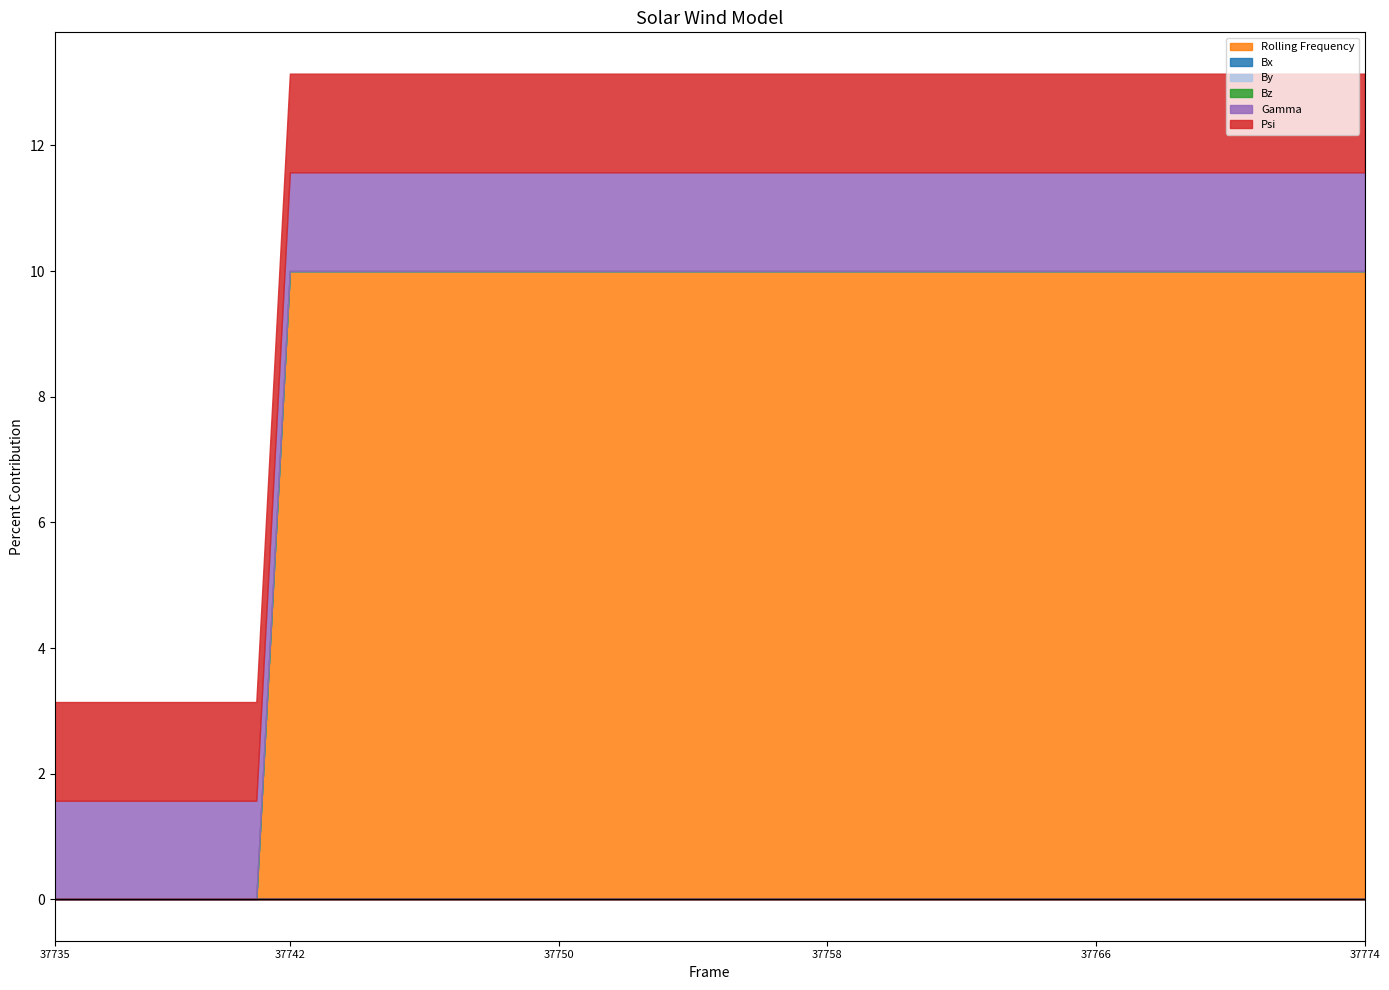

How many series are shown in this chart?

6